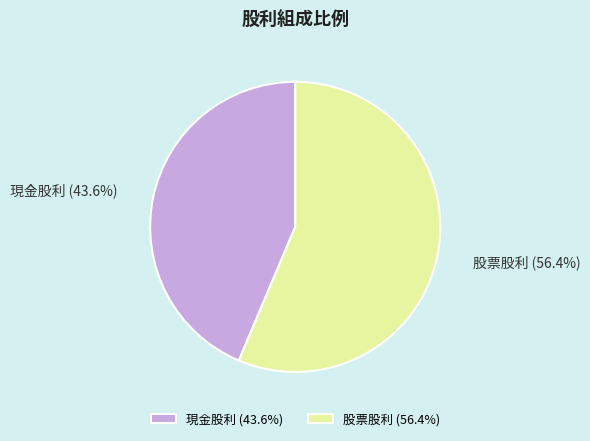

How many segments does this pie chart have?

2